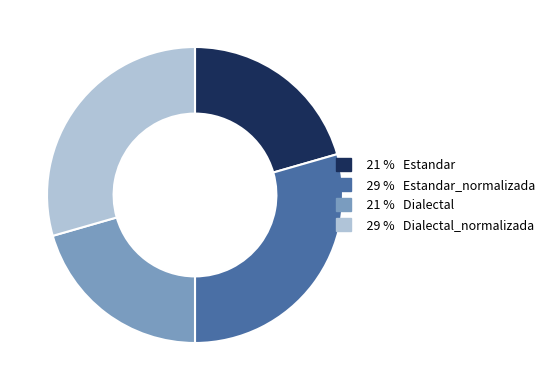

Is there any slice that represents more than half of the pie?

No